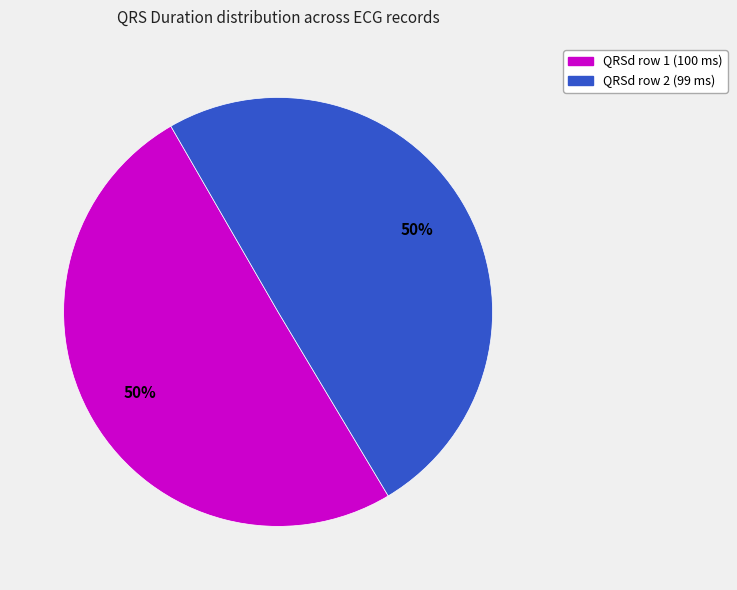

To the nearest percent, what is the average slice percentage?

50%